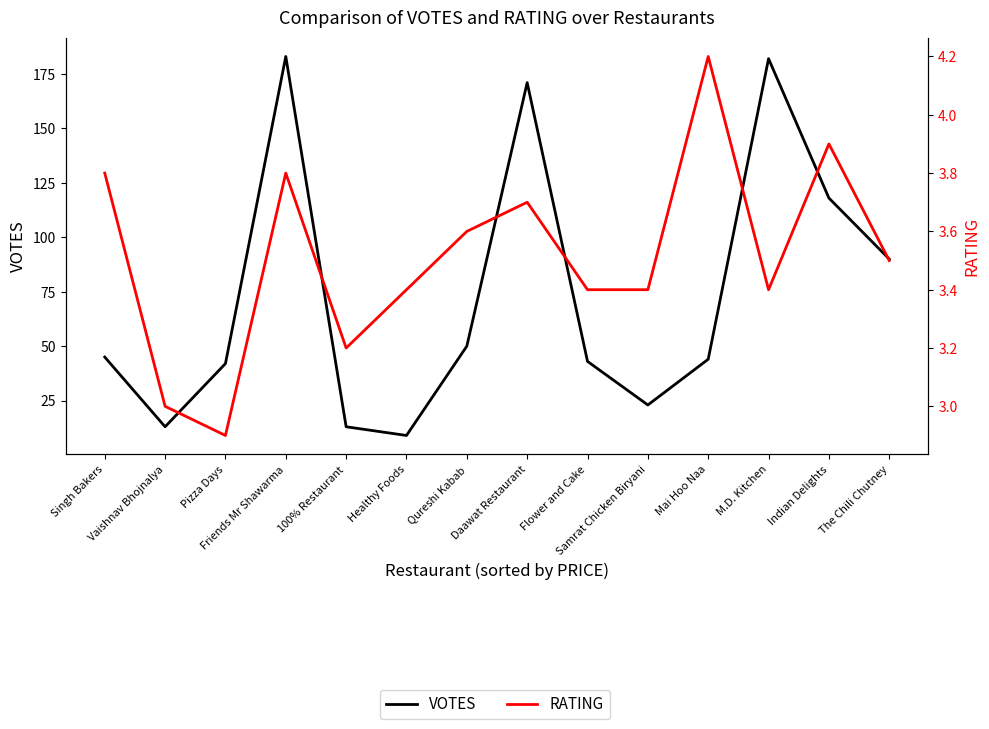

Reading left to right, extract all data points from this chart.

VOTES: Singh Bakers=45.0	Vaishnav Bhojnalya=13.0	Pizza Days=42.0	Friends Mr Shawarma=183.0	100% Restaurant=13.0	Healthy Foods=9.0	Qureshi Kabab=50.0	Daawat Restaurant=171.0	Flower and Cake=43.0	Samrat Chicken Biryani=23.0	Mai Hoo Naa=44.0	M.D. Kitchen=182.0	Indian Delights=118.0	The Chili Chutney=90.0
RATING: Singh Bakers=3.8	Vaishnav Bhojnalya=3.0	Pizza Days=2.9	Friends Mr Shawarma=3.8	100% Restaurant=3.2	Healthy Foods=3.4	Qureshi Kabab=3.6	Daawat Restaurant=3.7	Flower and Cake=3.4	Samrat Chicken Biryani=3.4	Mai Hoo Naa=4.2	M.D. Kitchen=3.4	Indian Delights=3.9	The Chili Chutney=3.5